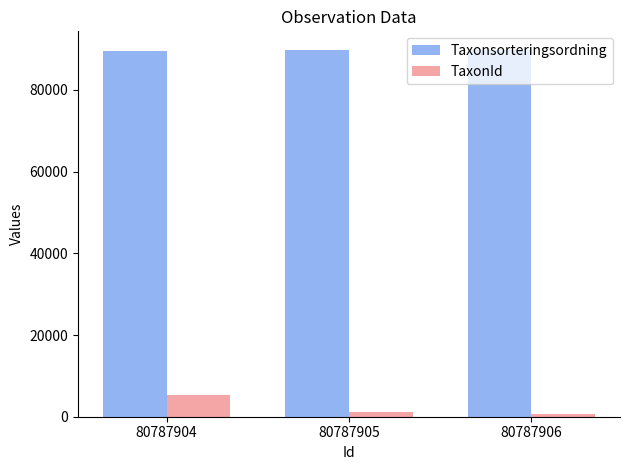

How many TaxonId values are between 658 and 5432?

3